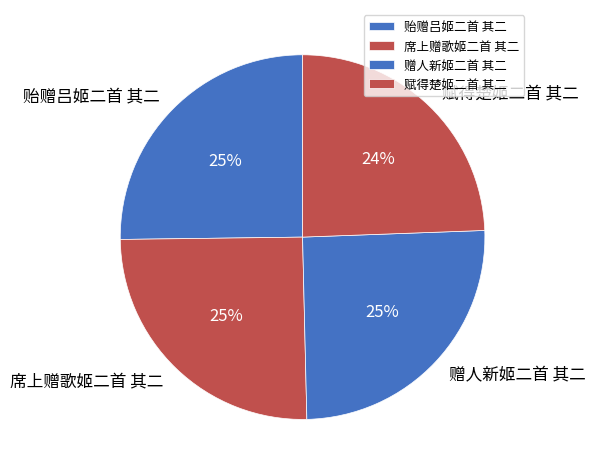

How many slices are in this pie chart?

4